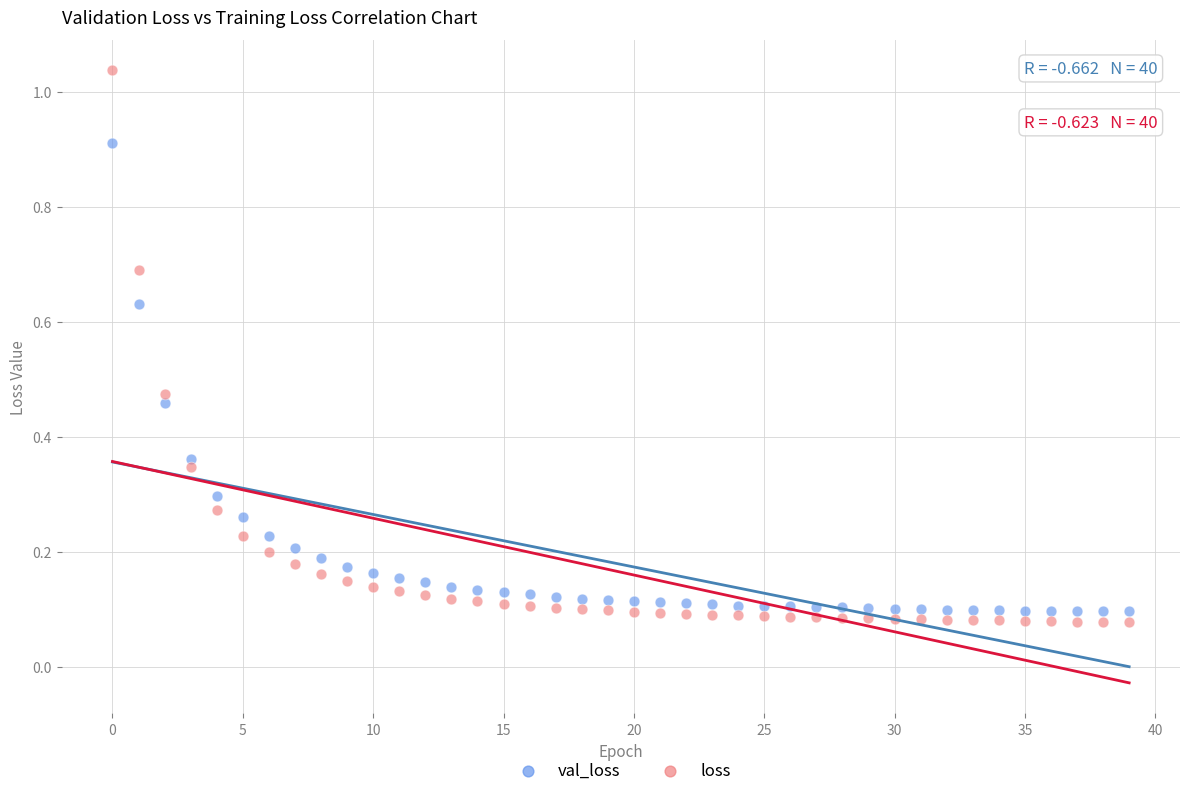

Which series has the largest Y range (max minus min)?

loss